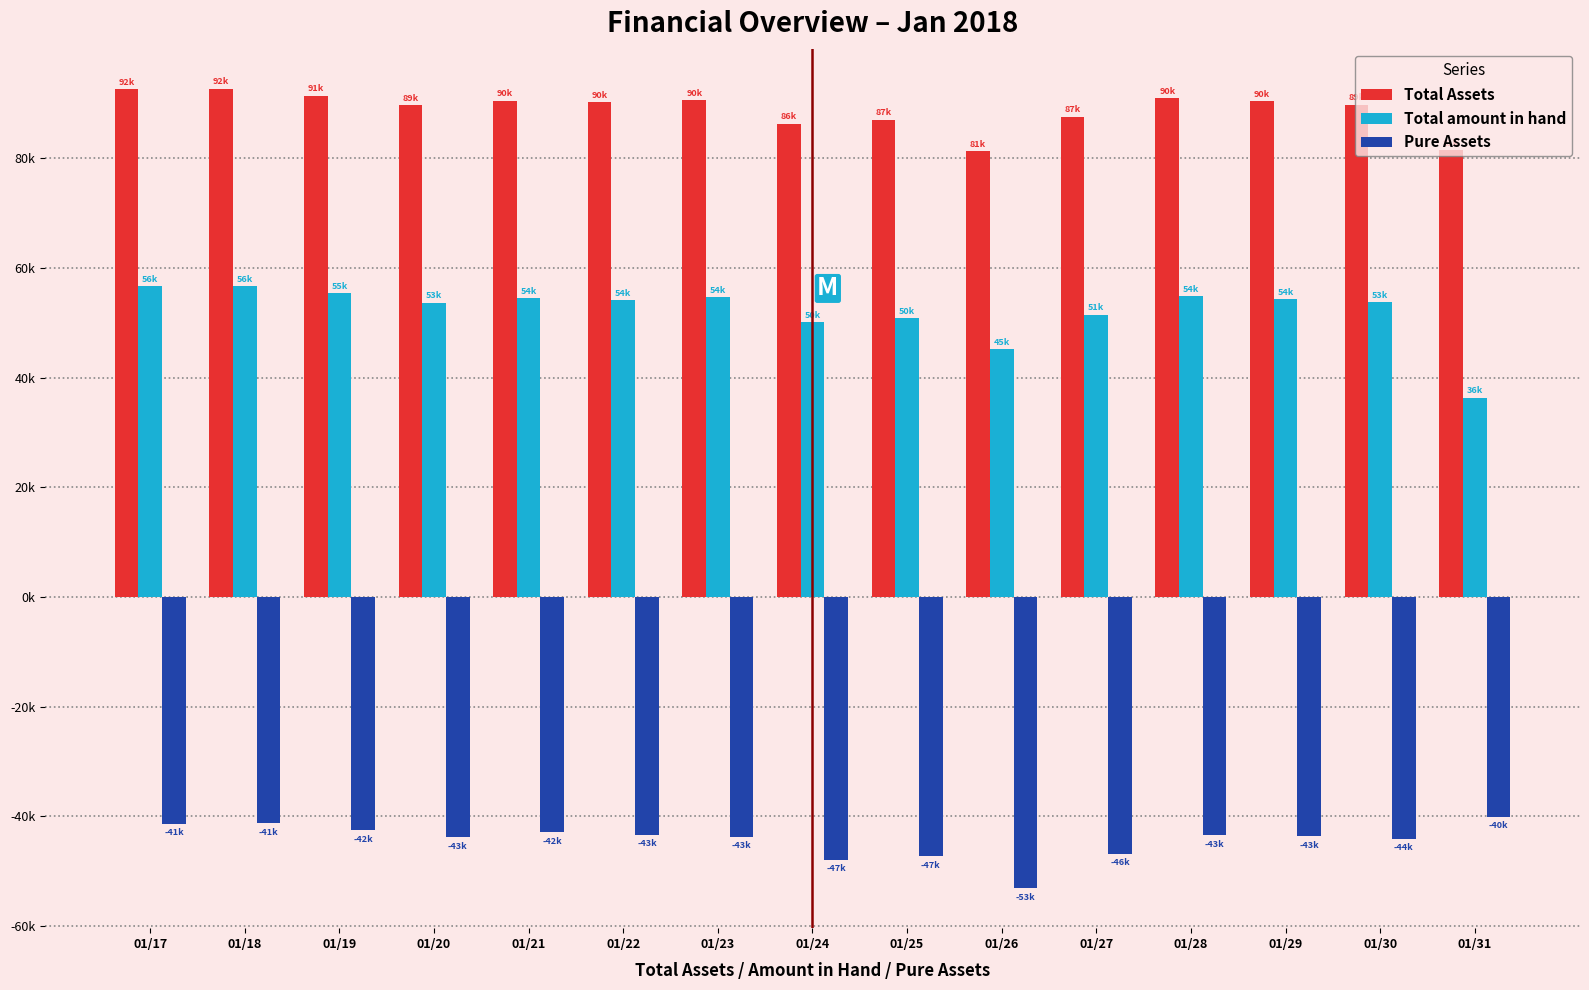

Between 01/31 and 01/30, which is larger?

01/30